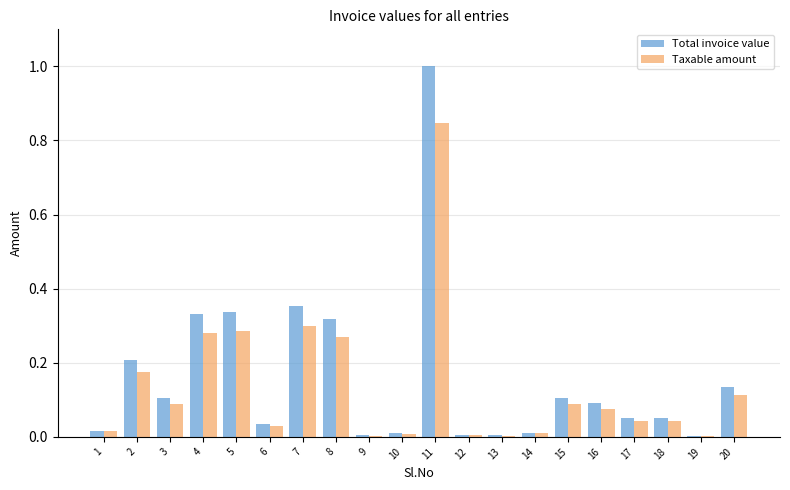

How many groups of bars are there?

20